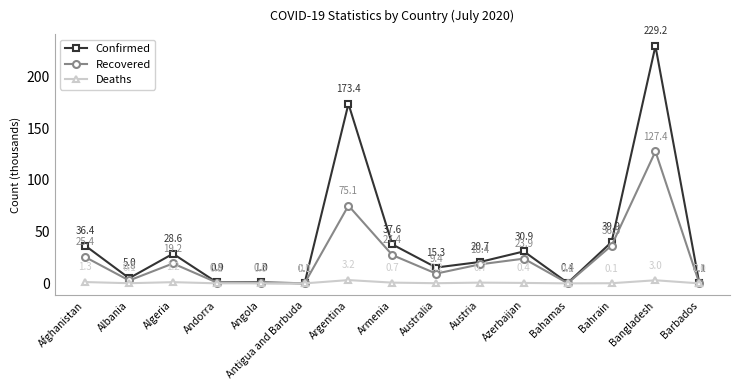

Does the chart display data point markers on the line(s)?

Yes